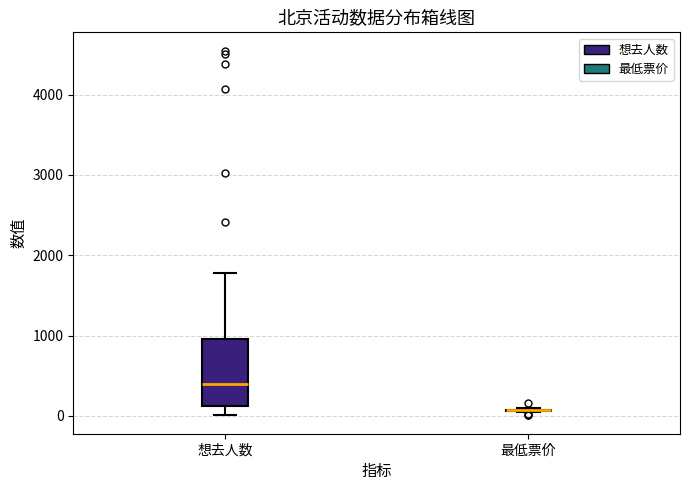

Where is the lower edge of the box for 想去人数 on the y-axis? The values are not printed on the chart, so give them approximately, as read against the axis.

100